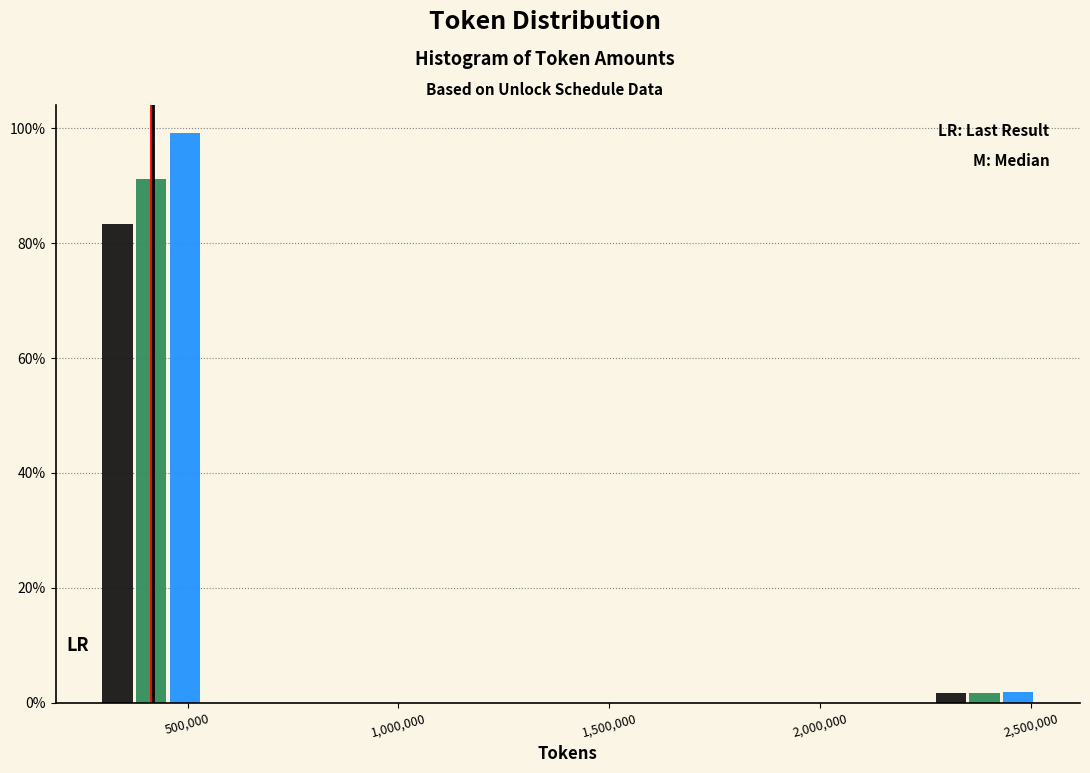

Which category has the highest value across all series?

500,000